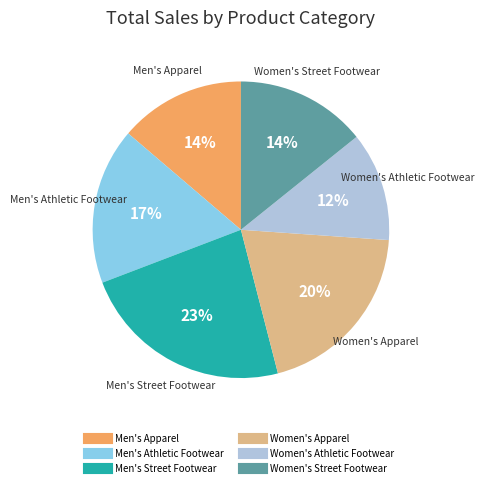

True or false: Women's Apparel accounts for 20% of the total.

True